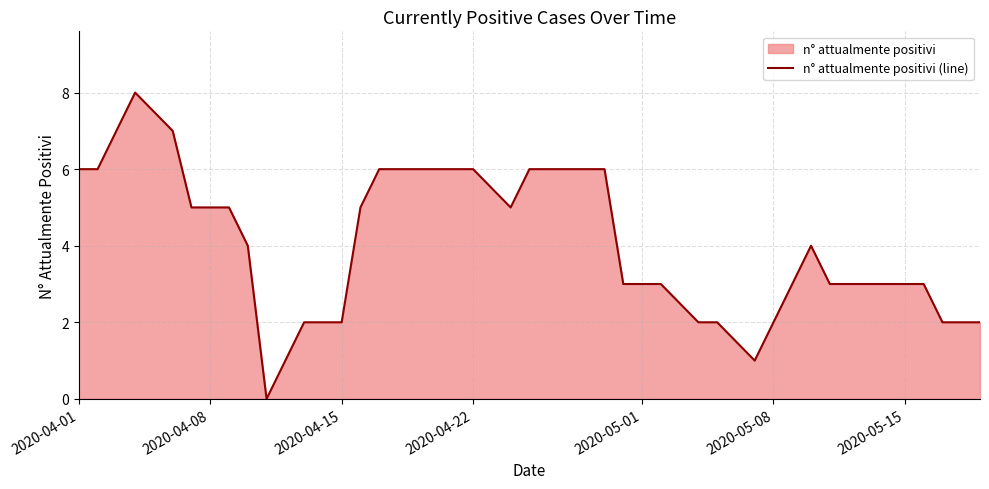

What is the maximum value shown in the chart?

8